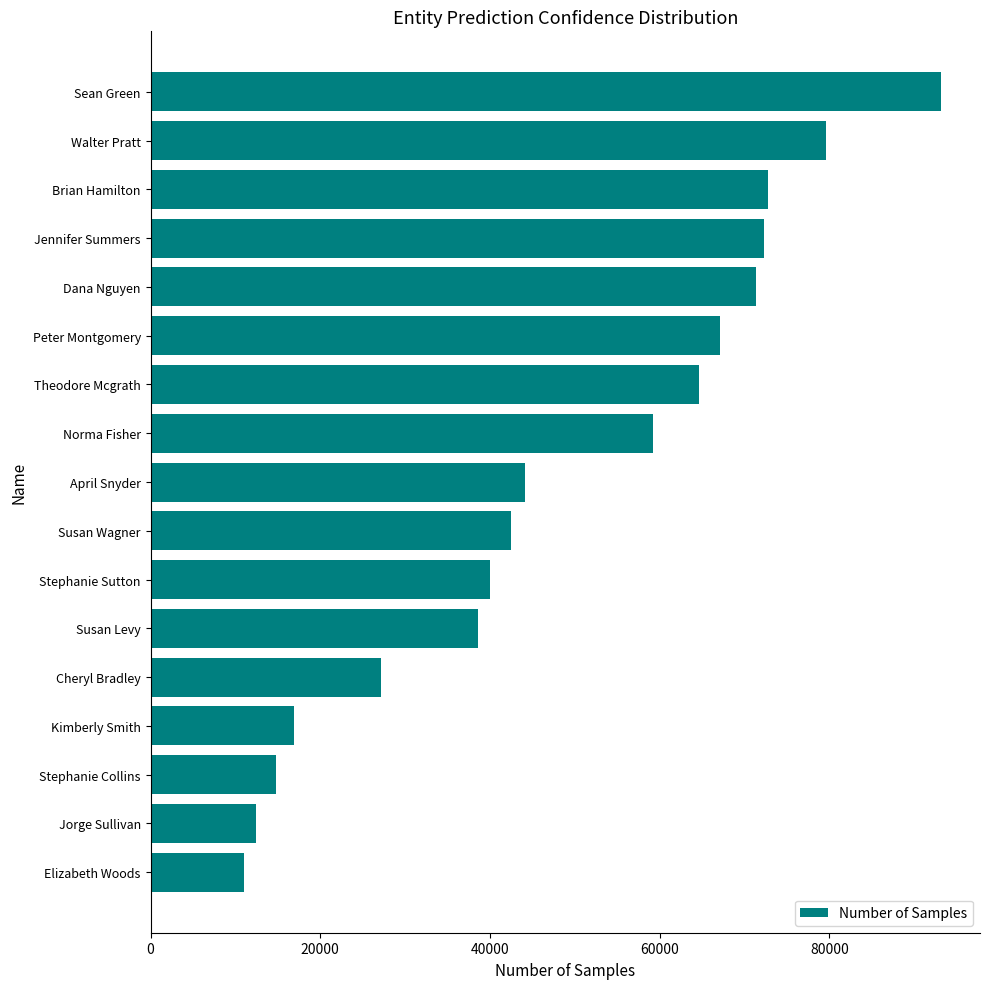

What is the difference between the second highest and second lowest values?

67105